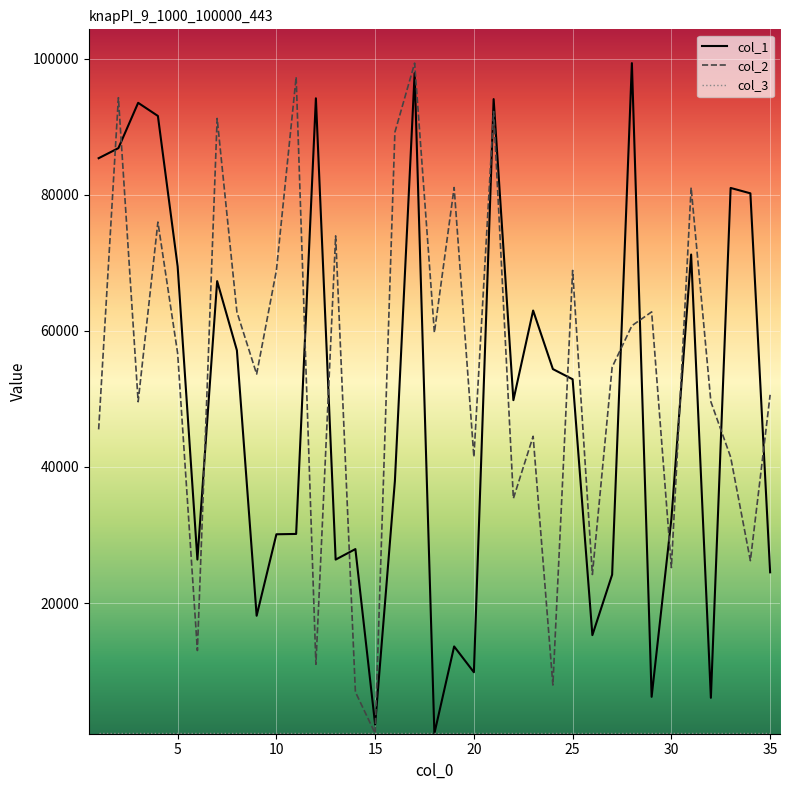

What is the highest value of the col_1 series?

99341.0